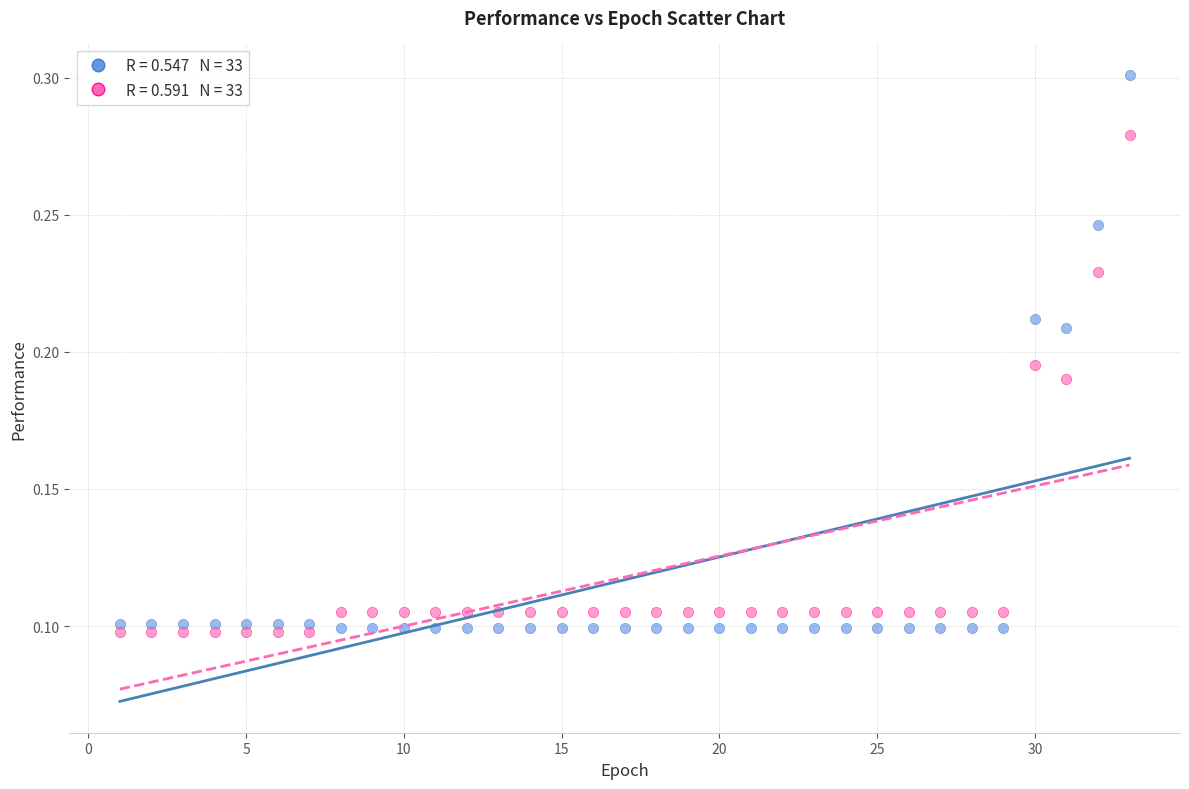

Across all data points, what is the range of X values (max minus min)?

32.0